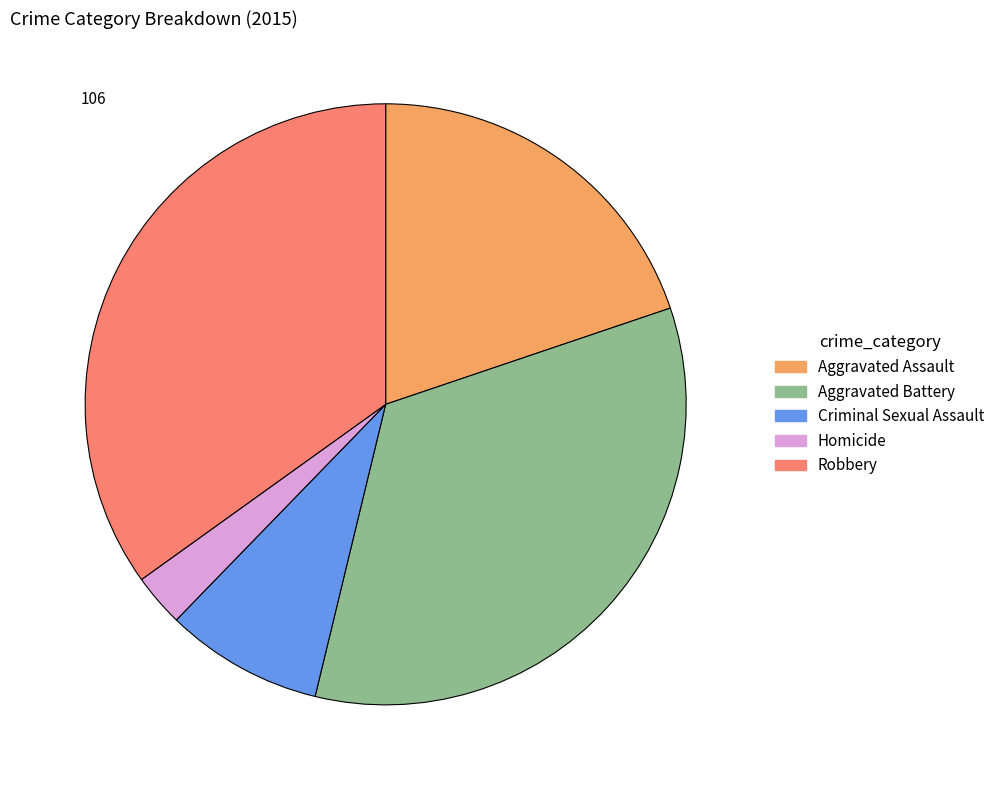

How many segments does this pie chart have?

5